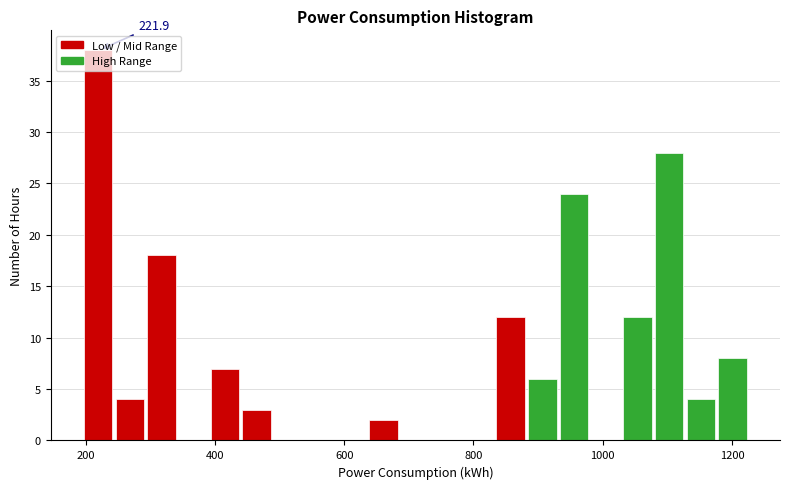

Read against the x-axis, roughly where is the centre of the tallest bar?

220